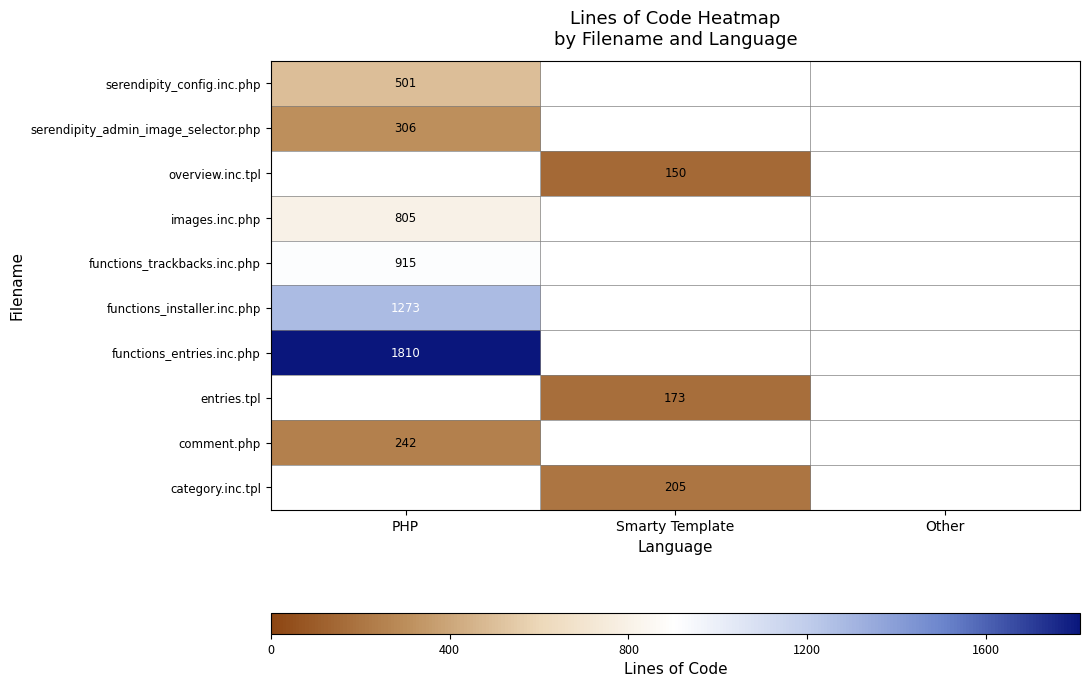

Is it true that entries.tpl equals 173 at Smarty Template?

True